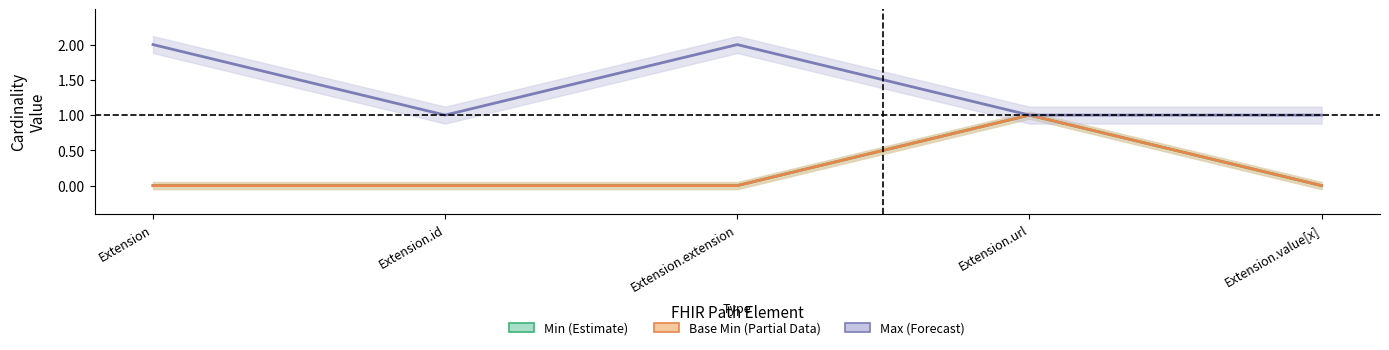

True or false: Base Min (Partial) and Min (Estimate) cross at least once.

False